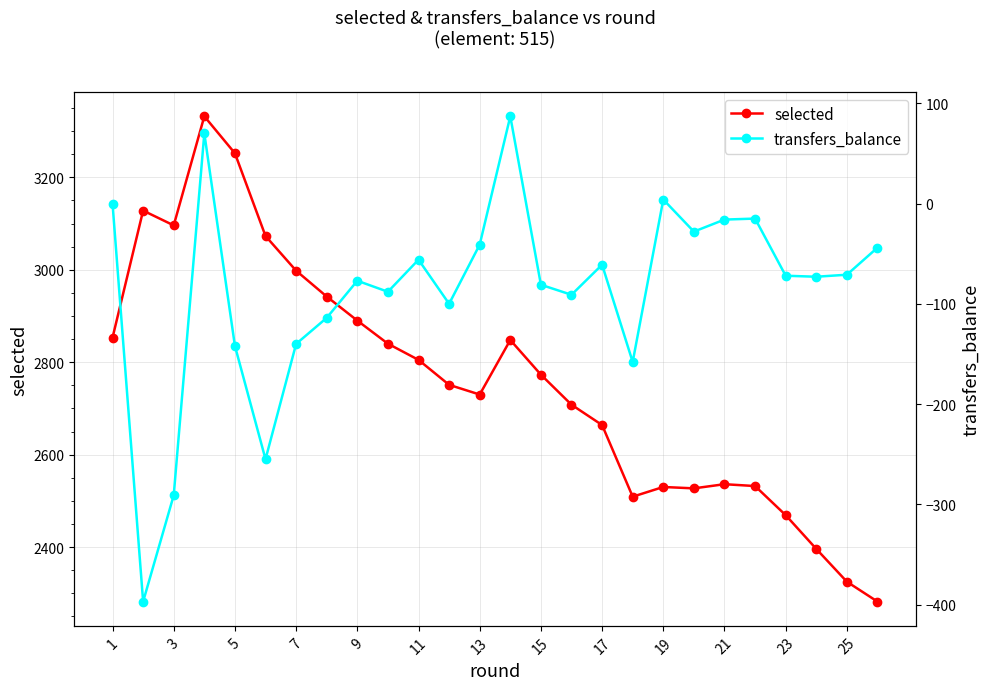

At which category does selected reach its first local valley?

3